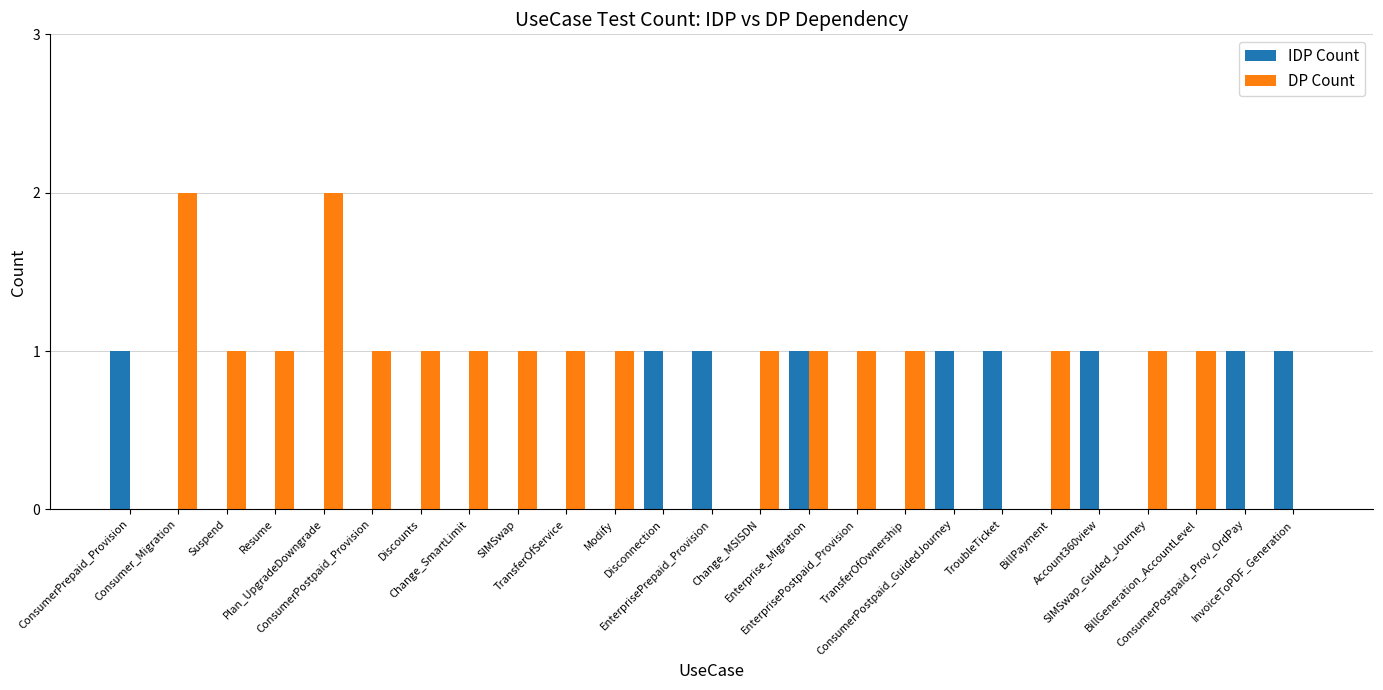

What value does the DP Count series have at SIMSwap?

1